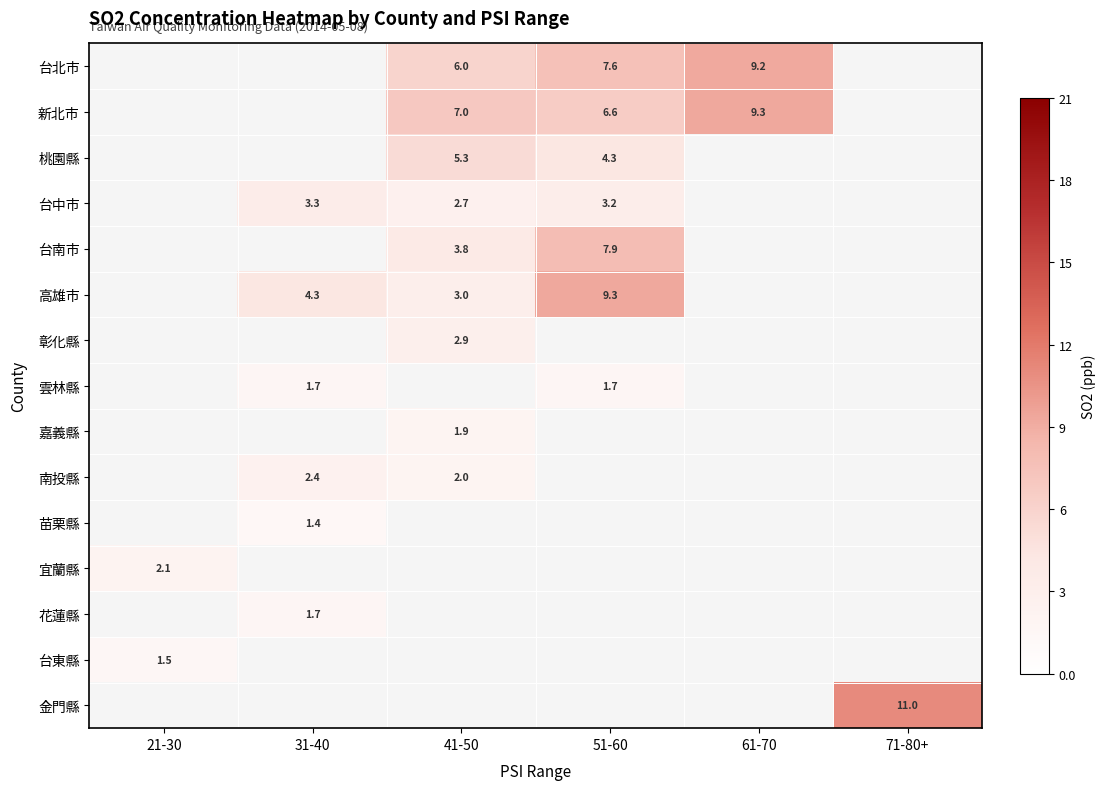

What is the greatest value displayed?

11.0